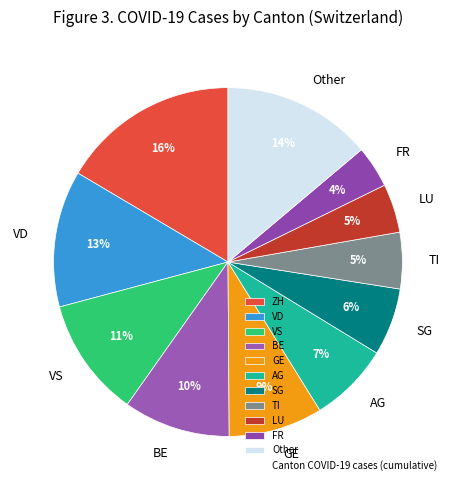

What is the largest slice in the pie chart?

ZH